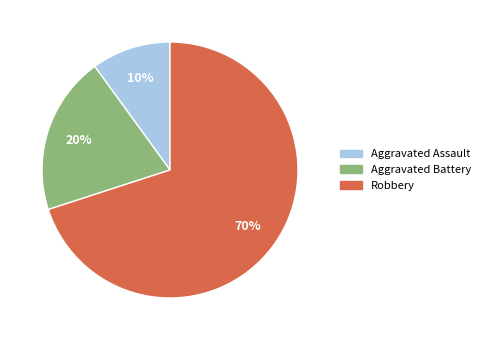

How many segments does this pie chart have?

3